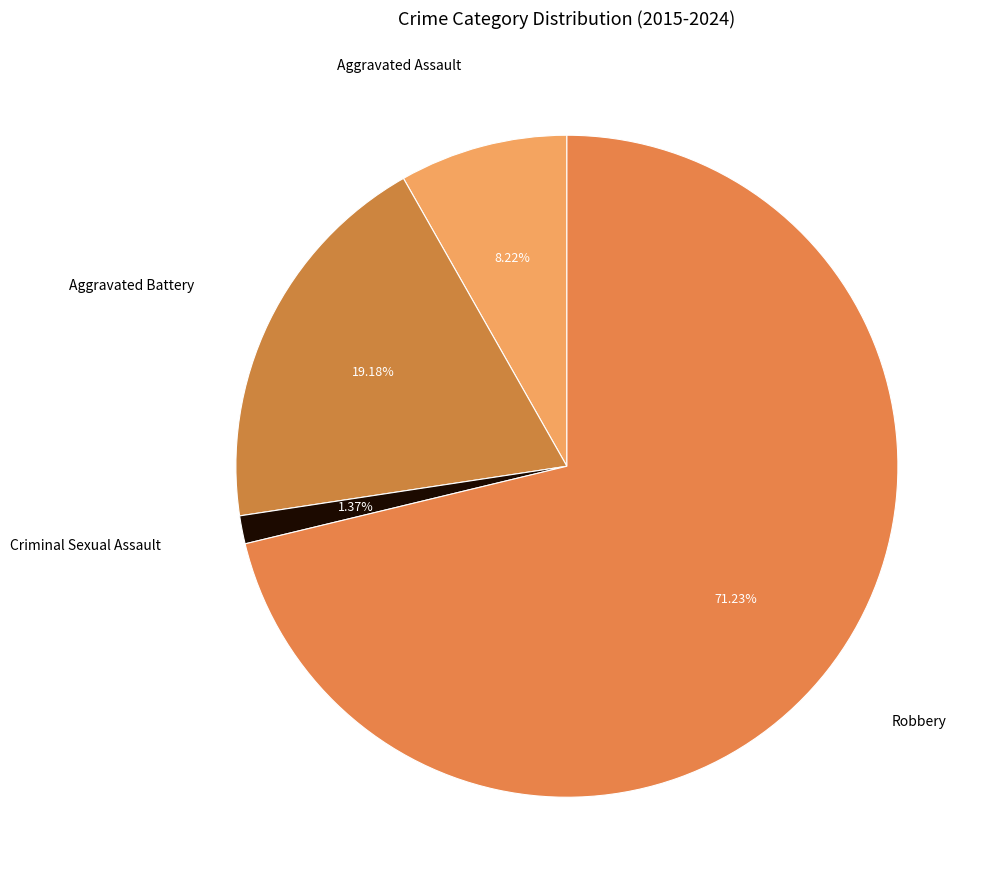

How many segments does this pie chart have?

4